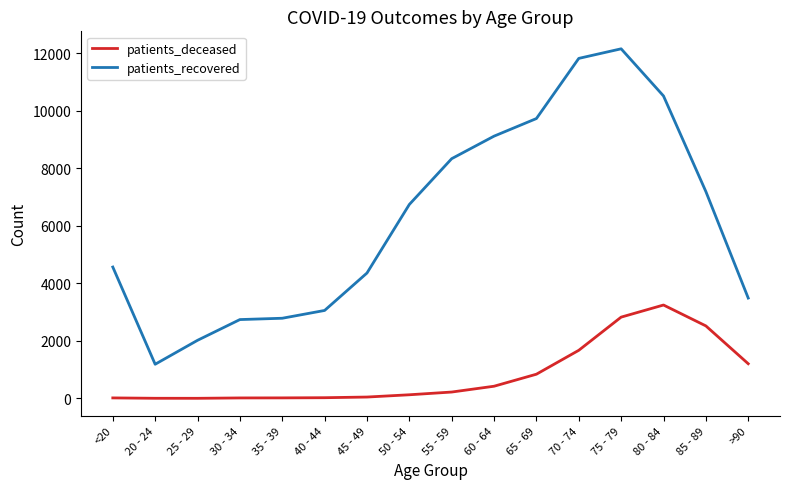

At <20, list the series in order from smallest to largest.

patients_deceased, patients_recovered